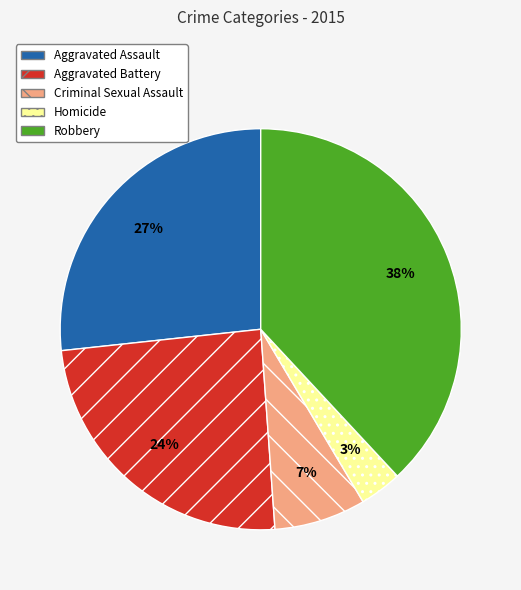

The Homicide slice represents 3% of the pie. True or false?

True